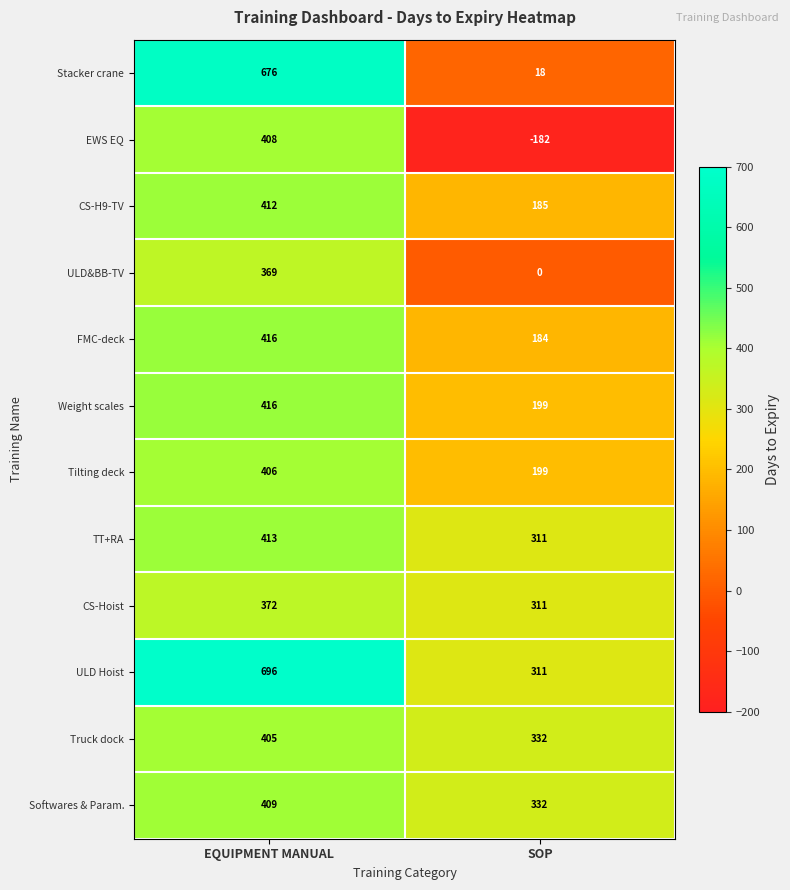

Is the value of CS-H9-TV at SOP greater than the value of ULD&BB-TV at SOP?

Yes